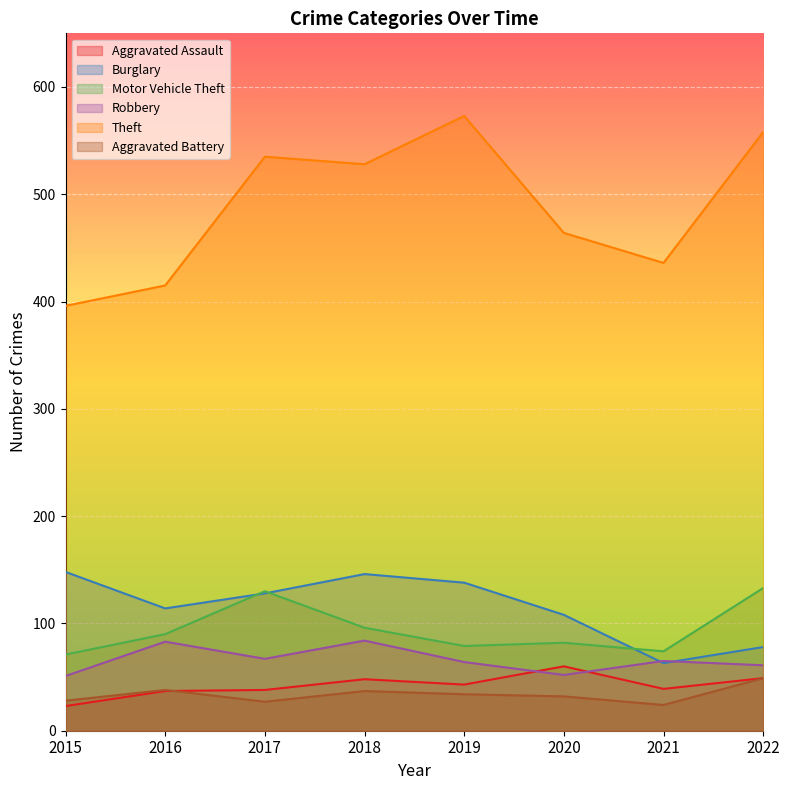

Rank the series by their maximum value, from lowest to highest.

Aggravated Battery, Aggravated Assault, Robbery, Motor Vehicle Theft, Burglary, Theft